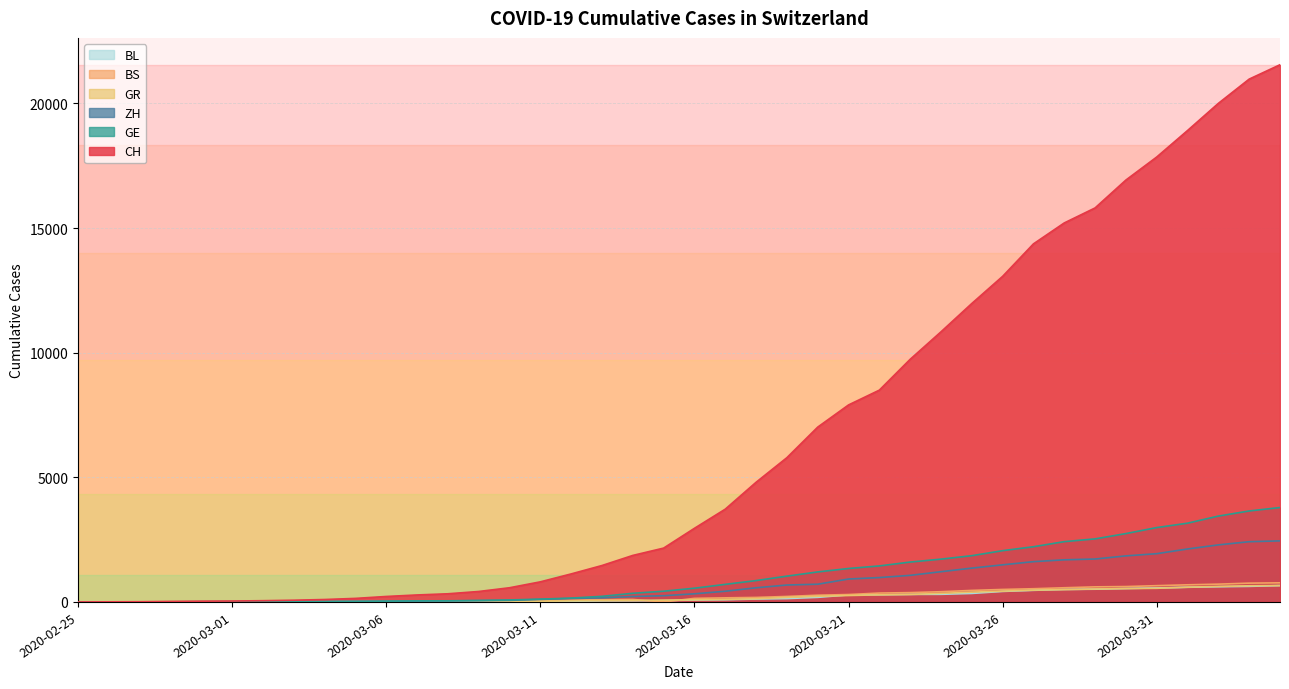

How many values in the BL series are below 76?

20